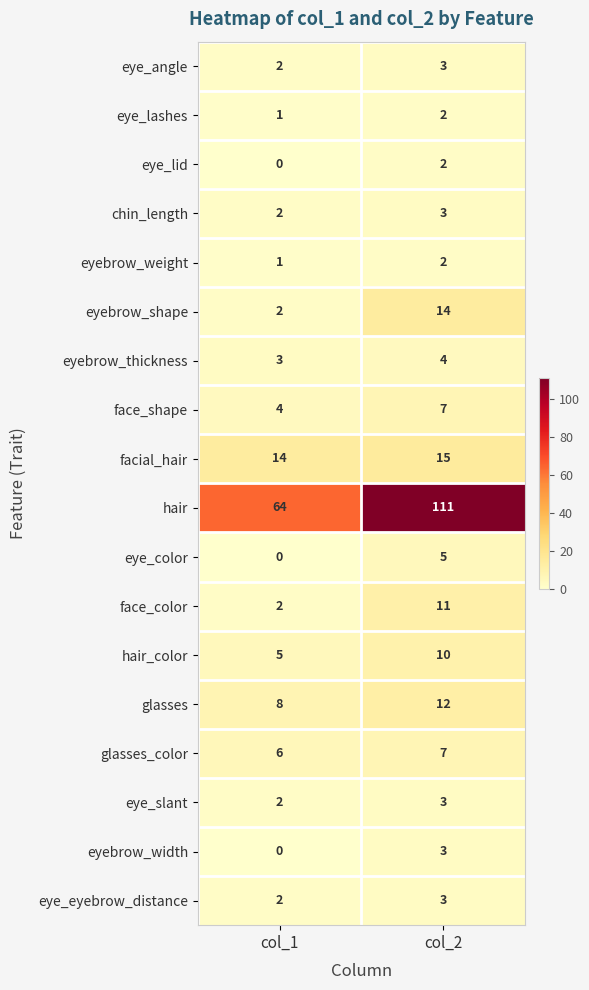

How many distinct data groups are displayed?

18